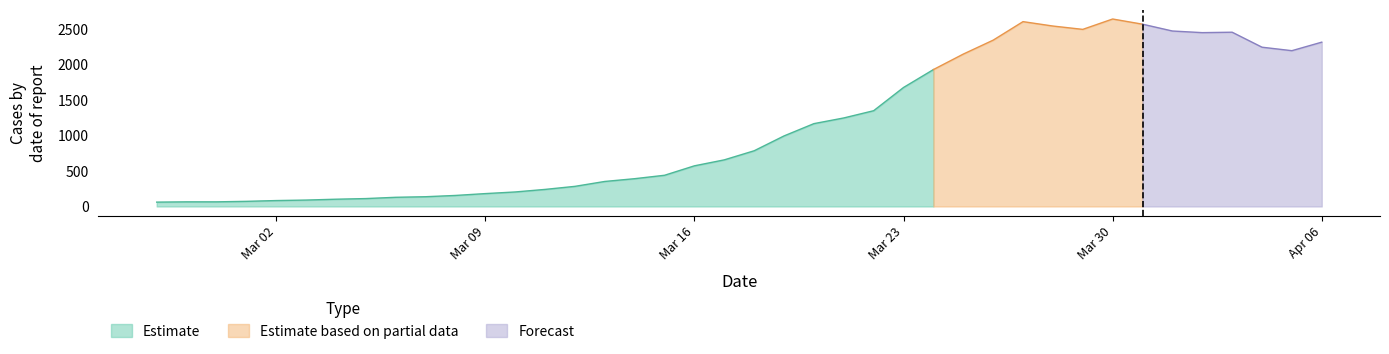

Reading left to right, transcribe all the data shown in this chart.

61	65	65	72	83	90	102	111	129	137	155	181	204	240	283	352	391	439	572	656	784	993	1166	1246	1348	1675	1927	2145	2341	2602	2540	2493	2639	2566	2470	2447	2453	2242	2193	2313